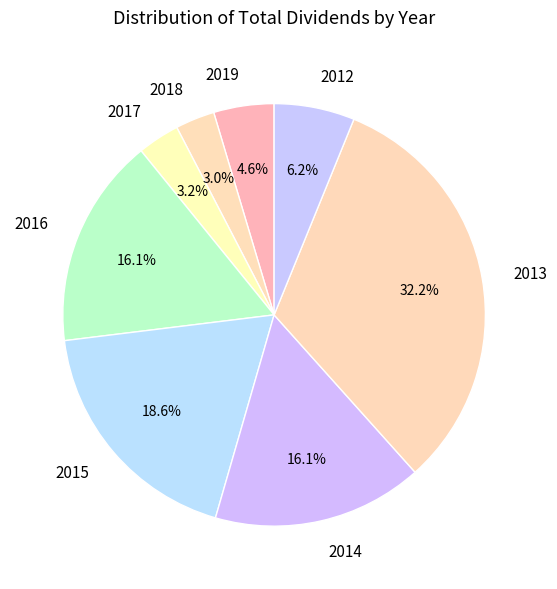

What percentage is the 2014 slice, to the nearest percent?

16%